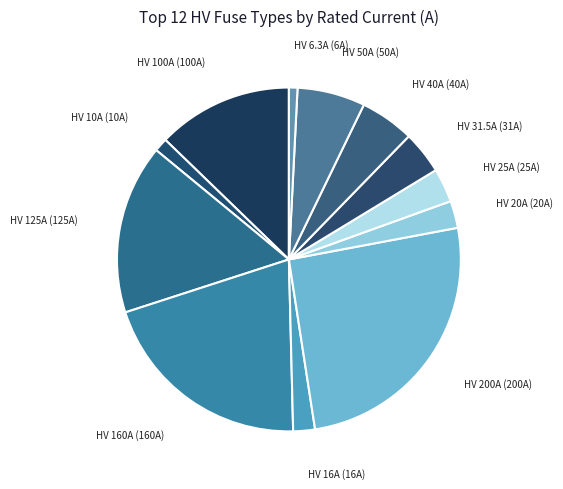

Rank the categories by value from highest to lowest.

HV 200A, HV 160A, HV 125A, HV 100A, HV 50A, HV 40A, HV 31.5A, HV 25A, HV 20A, HV 16A, HV 10A, HV 6.3A